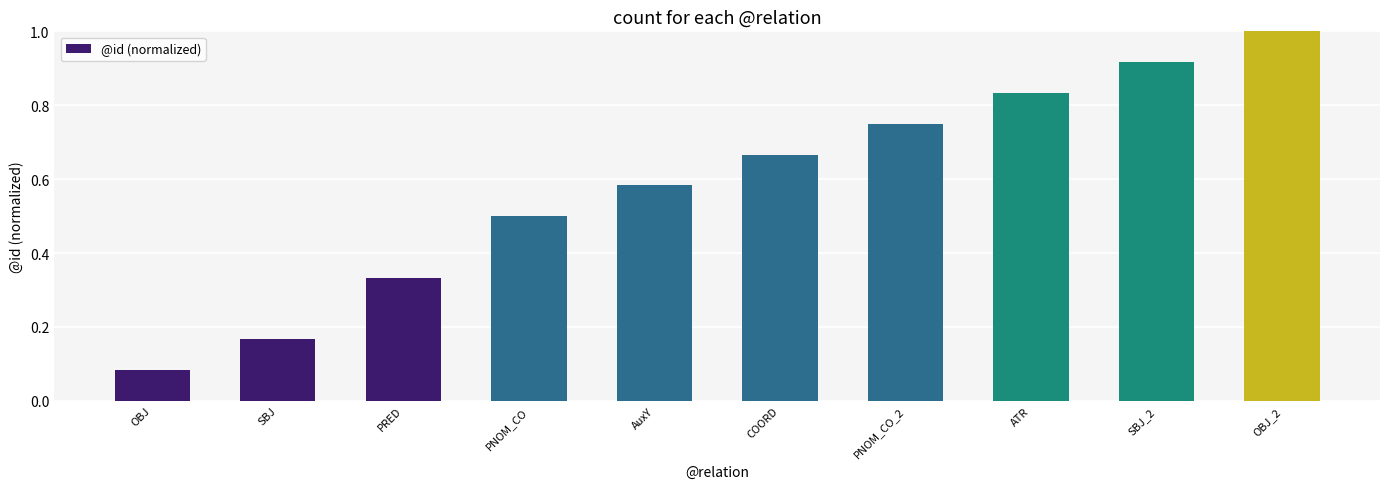

Which label corresponds to the smallest value in the chart?

OBJ